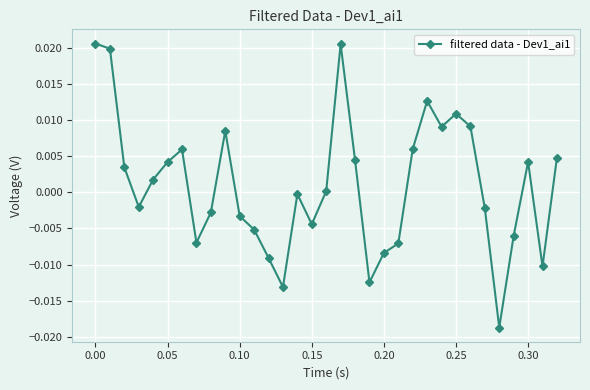

How many interior local valleys (lower than both neighbors) does the data have?

8